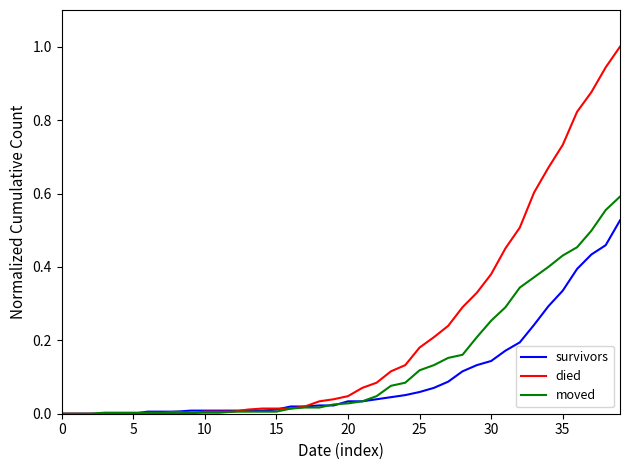

Rank the series by their average value, from lowest to highest.

survivors, moved, died